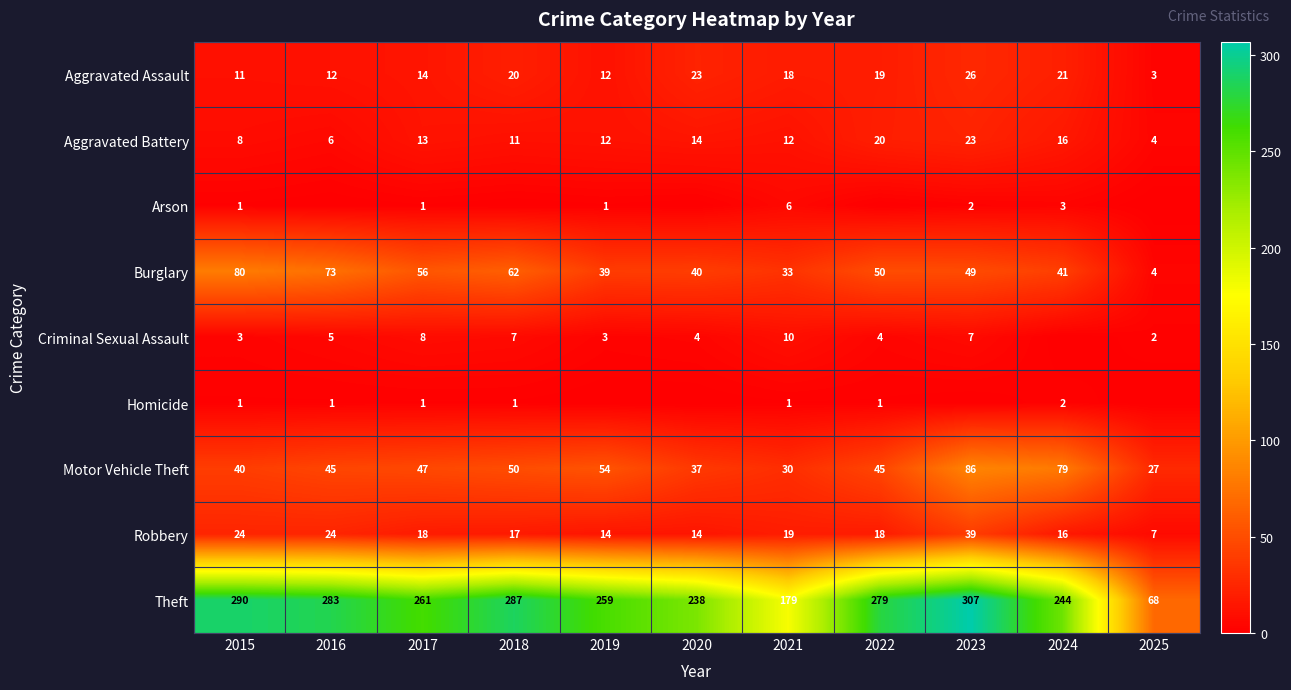

Is it true that Burglary equals 80 at 2015?

True